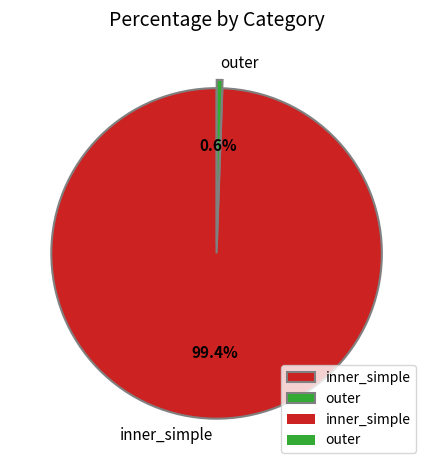

The outer slice represents 1% of the pie. True or false?

True